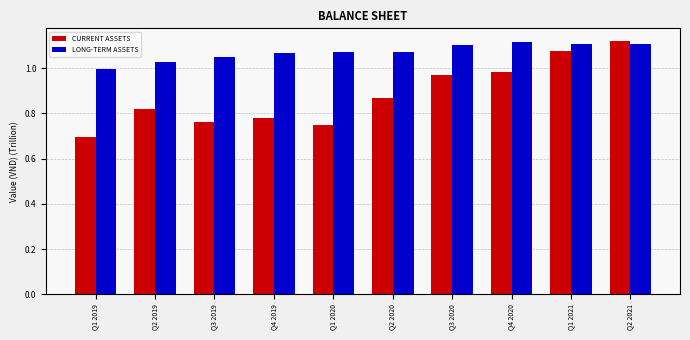

What is the spread (max minus min) of values at Q1 2019?

0.3